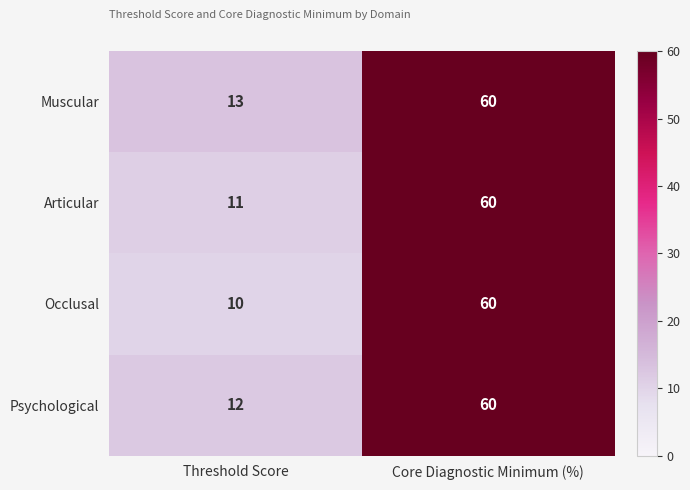

Reading right to left, extract all data points from this chart.

Muscular: 60	13
Articular: 60	11
Occlusal: 60	10
Psychological: 60	12